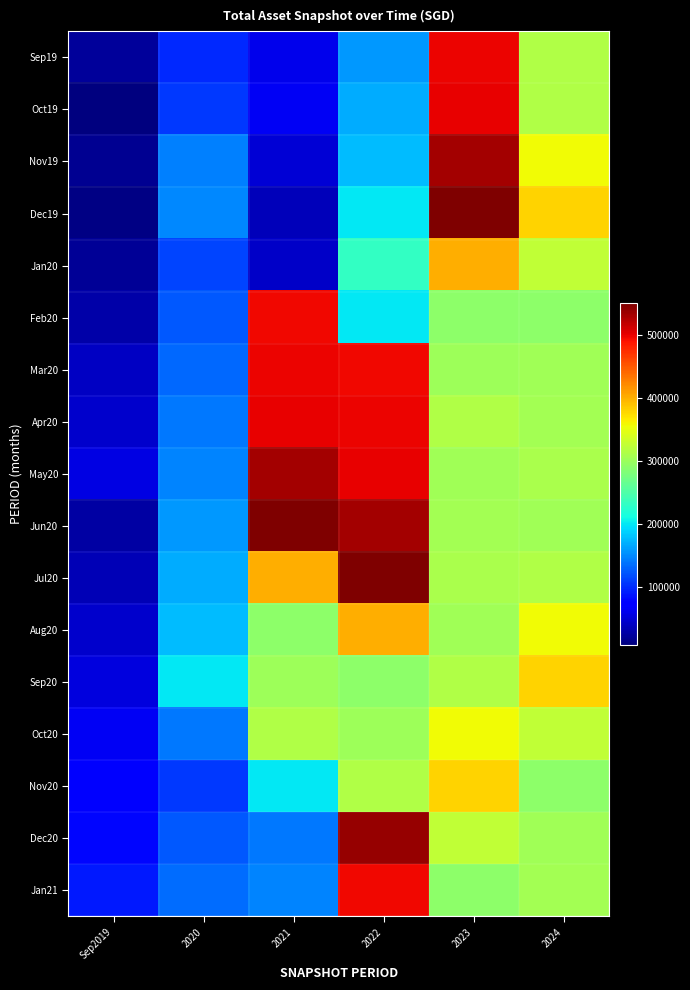

Count the number of data series in this chart.

17